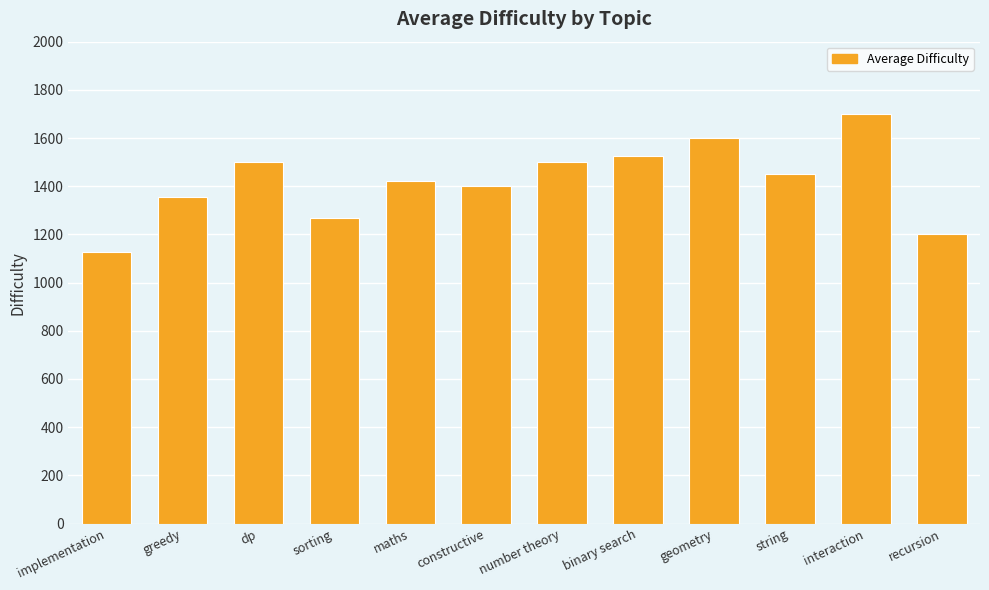

How many categories are shown in the chart?

12